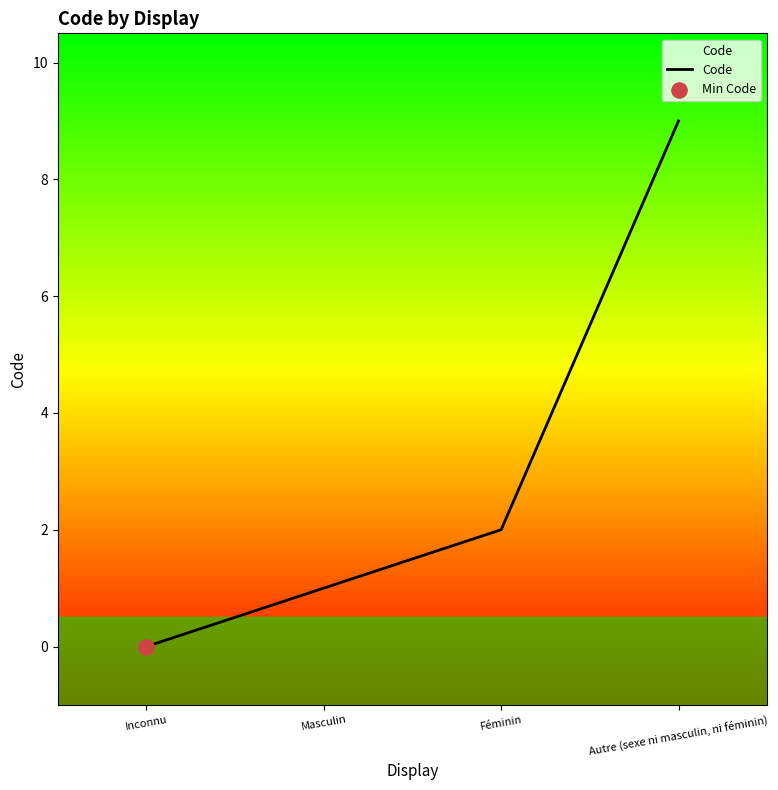

Between Masculin and Autre (sexe ni masculin, ni féminin), which is larger?

Autre (sexe ni masculin, ni féminin)